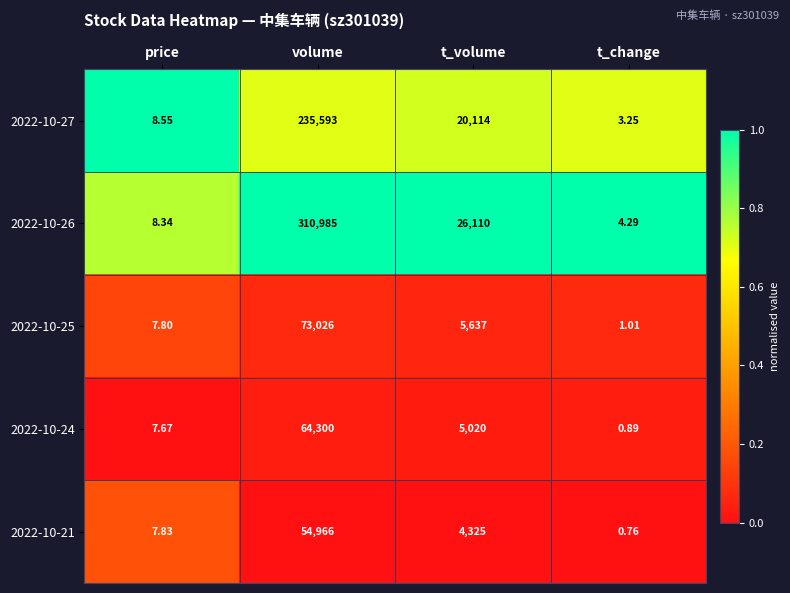

Rank the categories by 2022-10-27 value from lowest to highest.

t_change, price, t_volume, volume